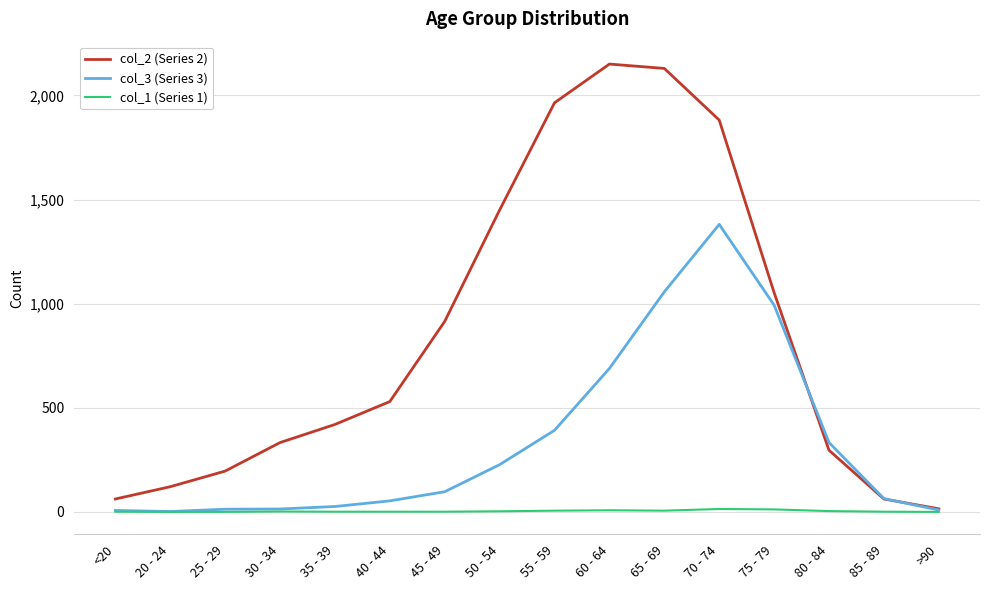

Is the value of col_1 (Series 1) at 75 - 79 greater than the value of col_3 (Series 3) at 40 - 44?

No